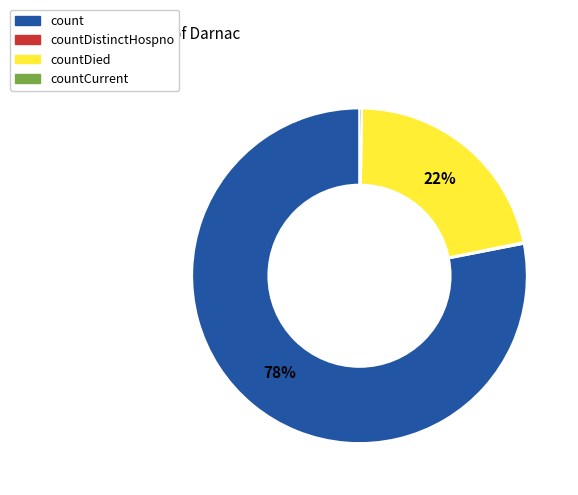

To the nearest percent, what is the average slice percentage?

25%